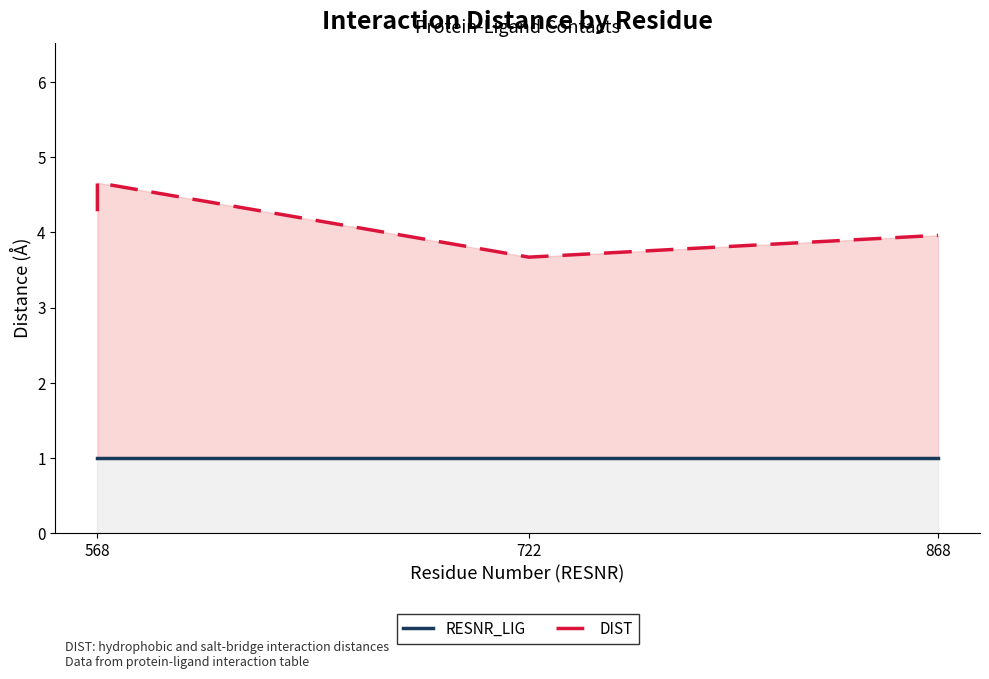

Which series has the largest total across all categories?

DIST